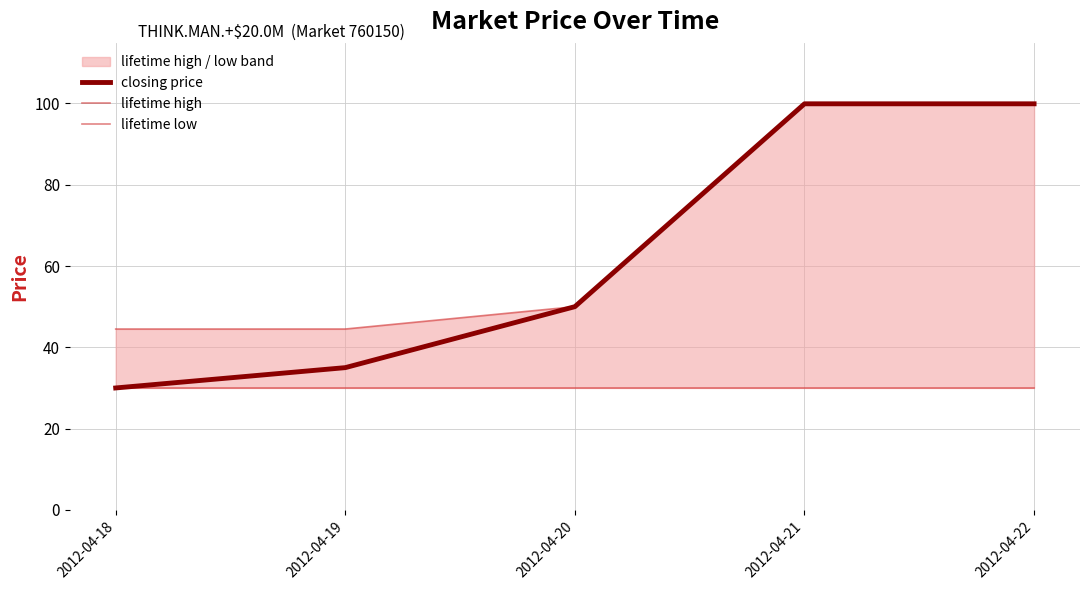

True or false: lifetime high and lifetime low intersect in this chart.

False